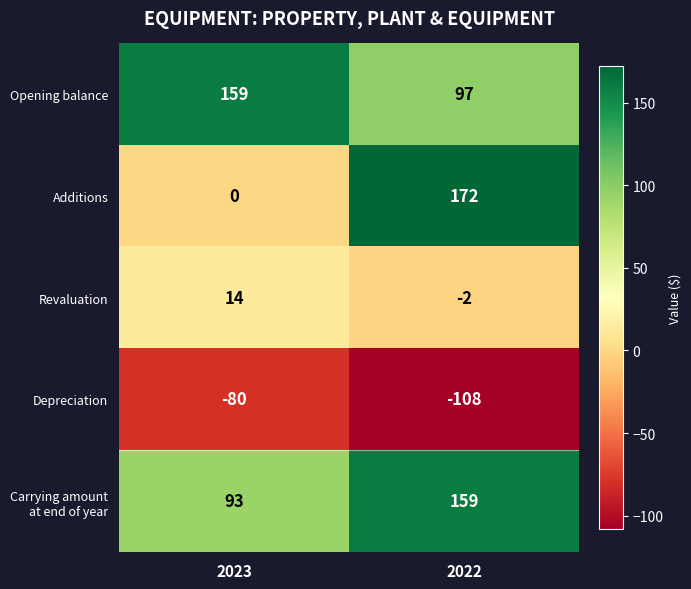

What is the approximate value of Depreciation at 2022, to the nearest 10?

-110